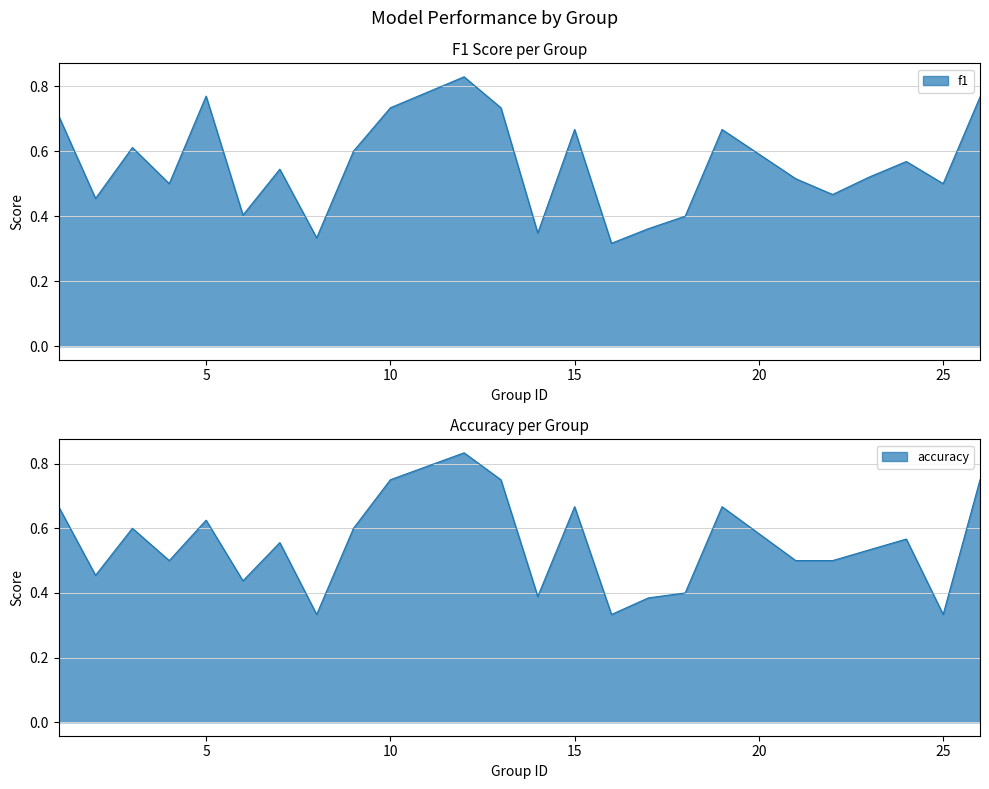

What is the difference between the accuracy values at 2 and 25?

0.1